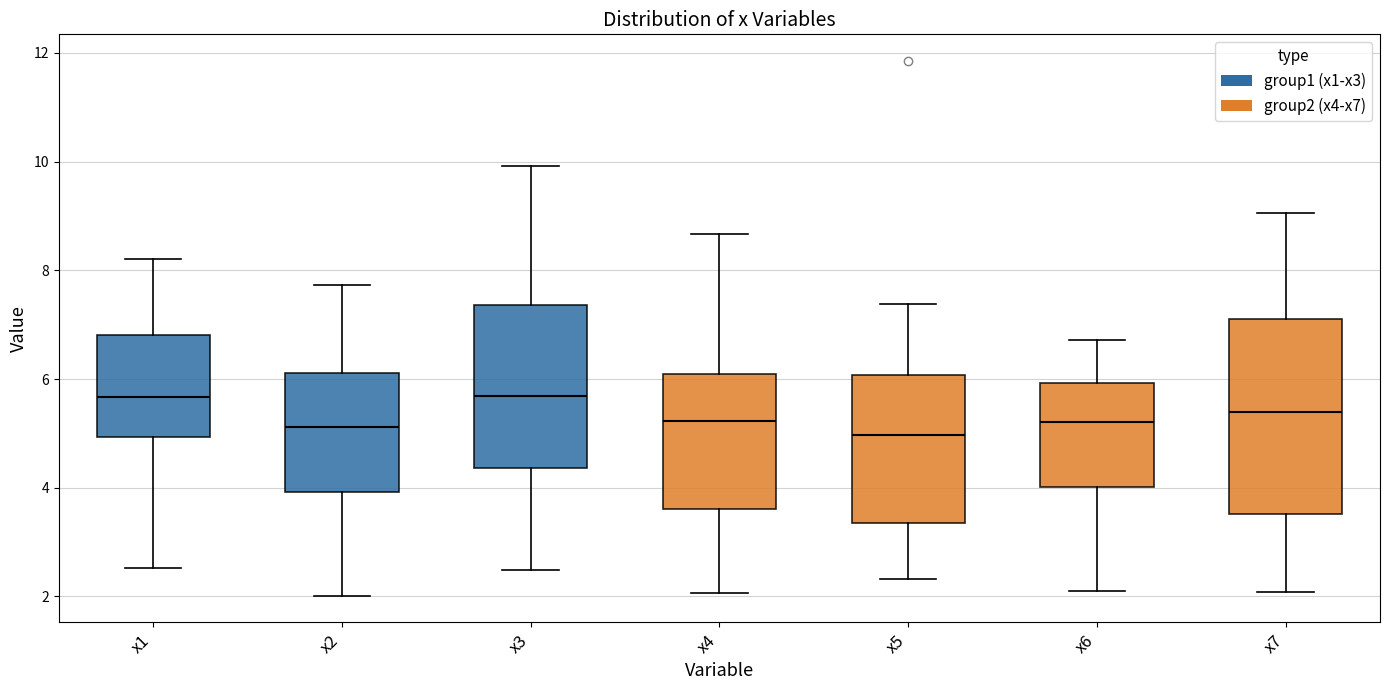

Reading left to right, read every box against the y-axis: the position of its median line, the range the box covers, and the ends of its whiskers. The values are not printed on the chart, so give them approximately, as read against the axis.

x1: median 5.6, box 5.0 to 6.8, whiskers 2.6 to 8.2
x2: median 5.2, box 4.0 to 6.2, whiskers 2.0 to 7.8
x3: median 5.6, box 4.4 to 7.4, whiskers 2.4 to 10.0
x4: median 5.2, box 3.6 to 6.0, whiskers 2.0 to 8.6
x5: median 5.0, box 3.4 to 6.0, whiskers 2.4 to 7.4
x6: median 5.2, box 4.0 to 6.0, whiskers 2.0 to 6.8
x7: median 5.4, box 3.6 to 7.2, whiskers 2.0 to 9.0